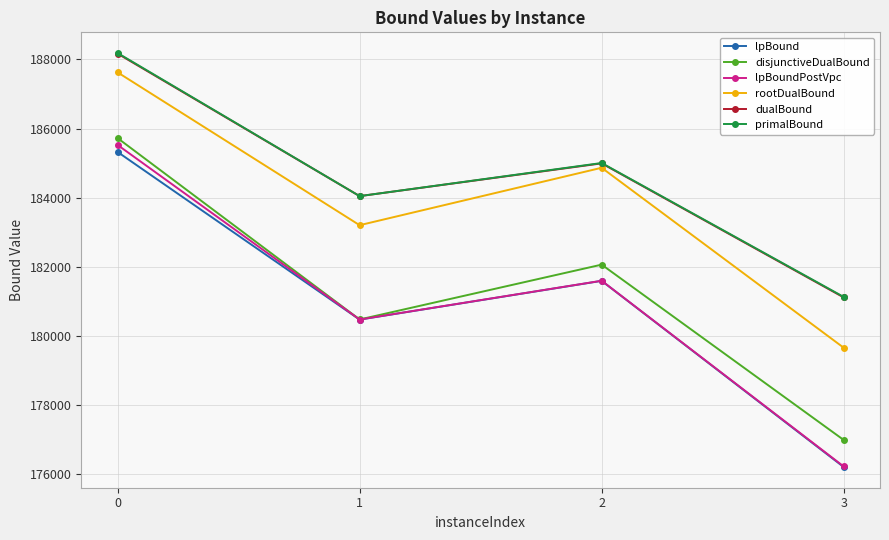

True or false: lpBoundPostVpc has a value of 291158.7 at 1.

False